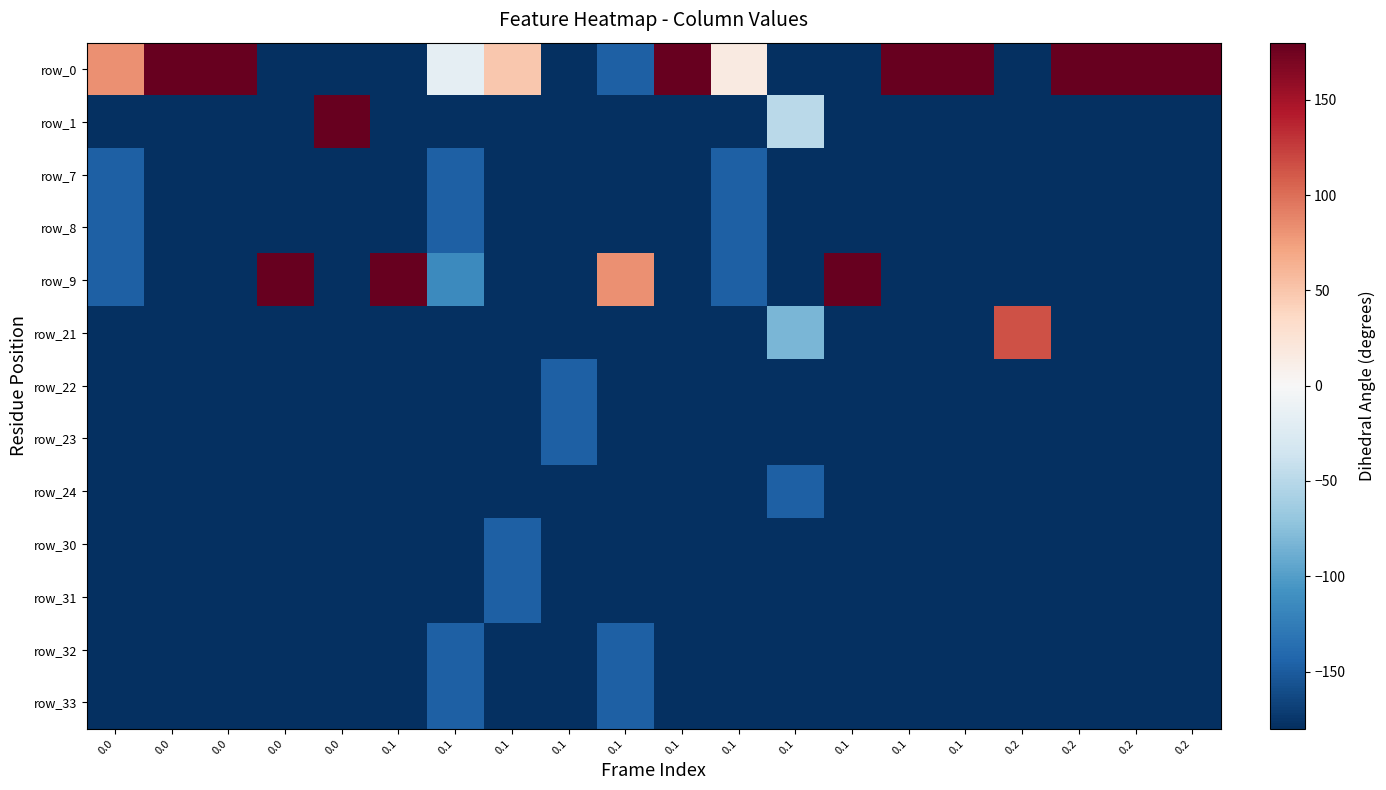

Between 0.0 and 0.0, which series saw the biggest shift?

row_0